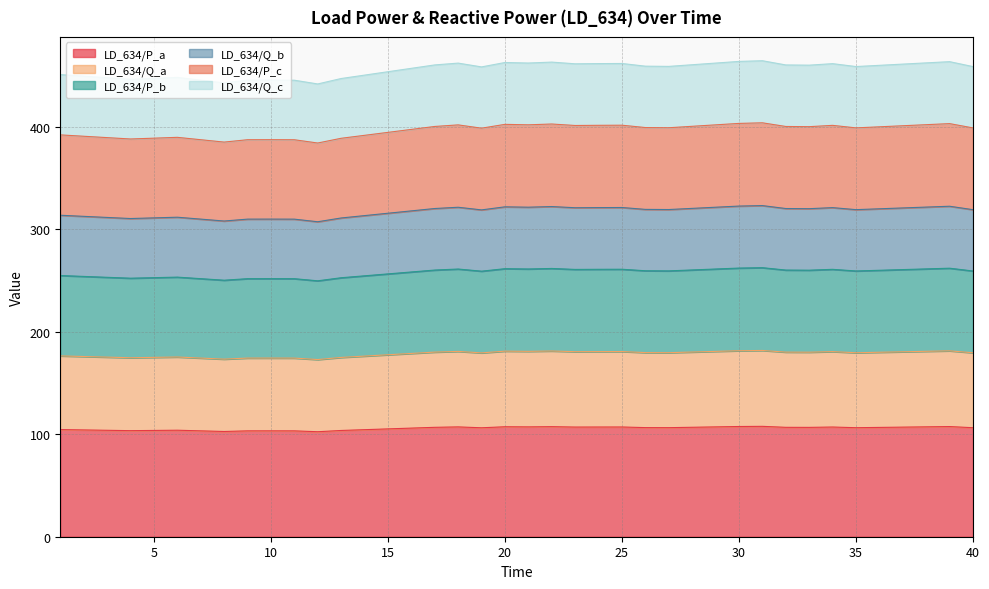

What is the difference between the highest and lowest values at 19?

352.3